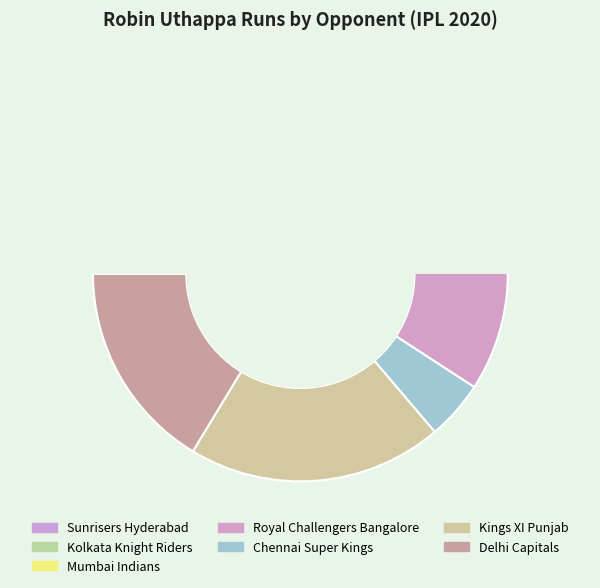

What is the change in value from Kolkata Knight Riders to Kings XI Punjab?

+1